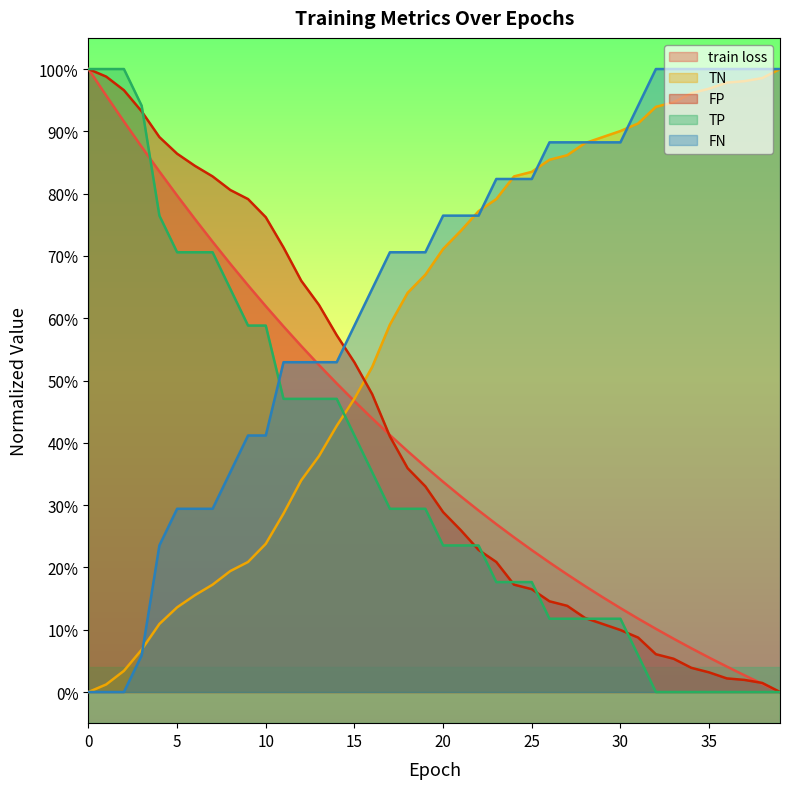

What is the sum of all FP values?

23.4